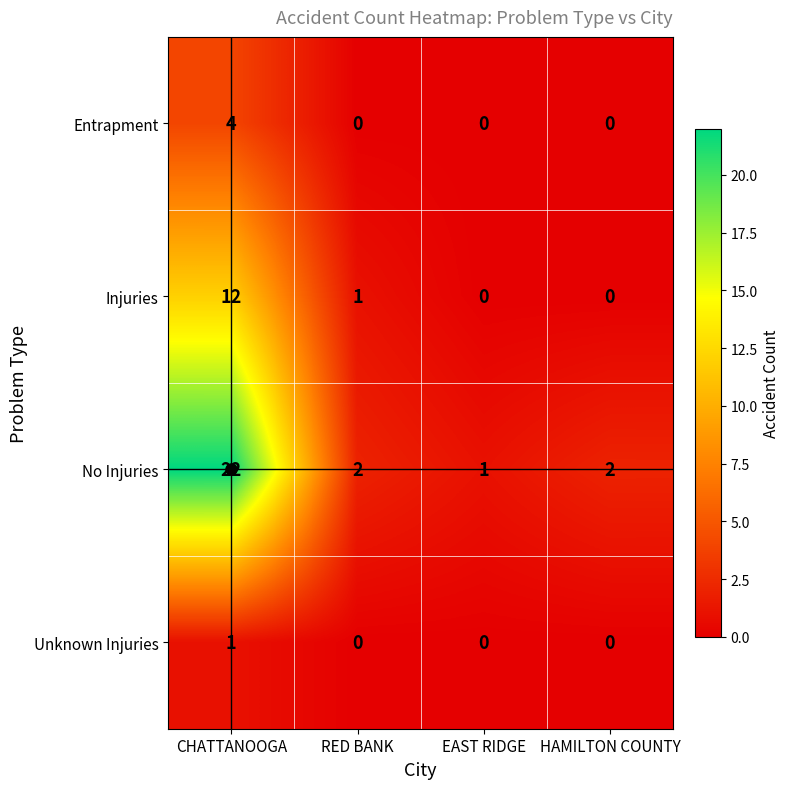

The No Injuries series shows 1 at EAST RIDGE. True or false?

True